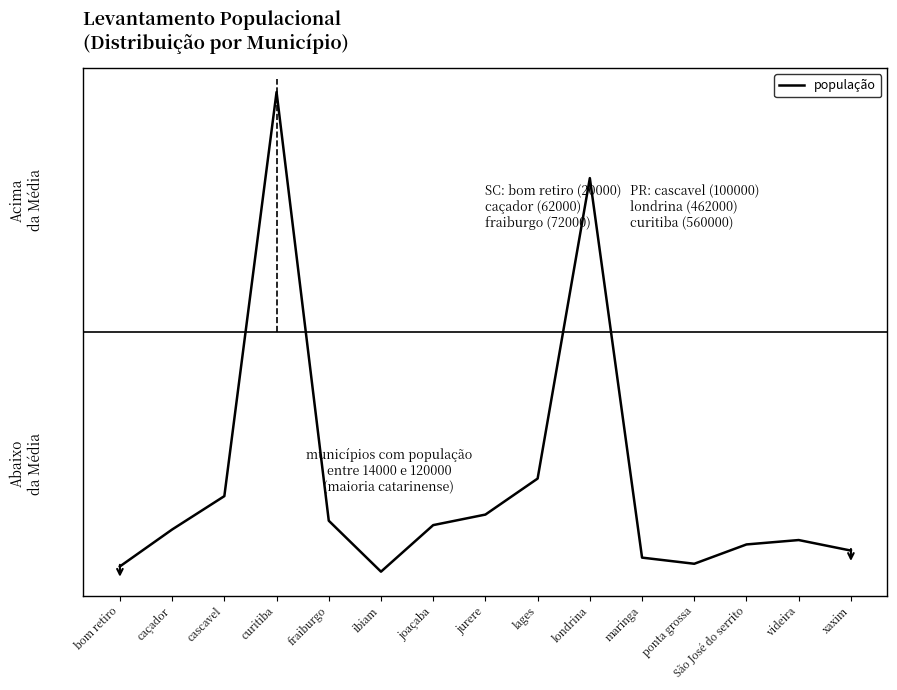

Does the chart have visible grid lines?

No